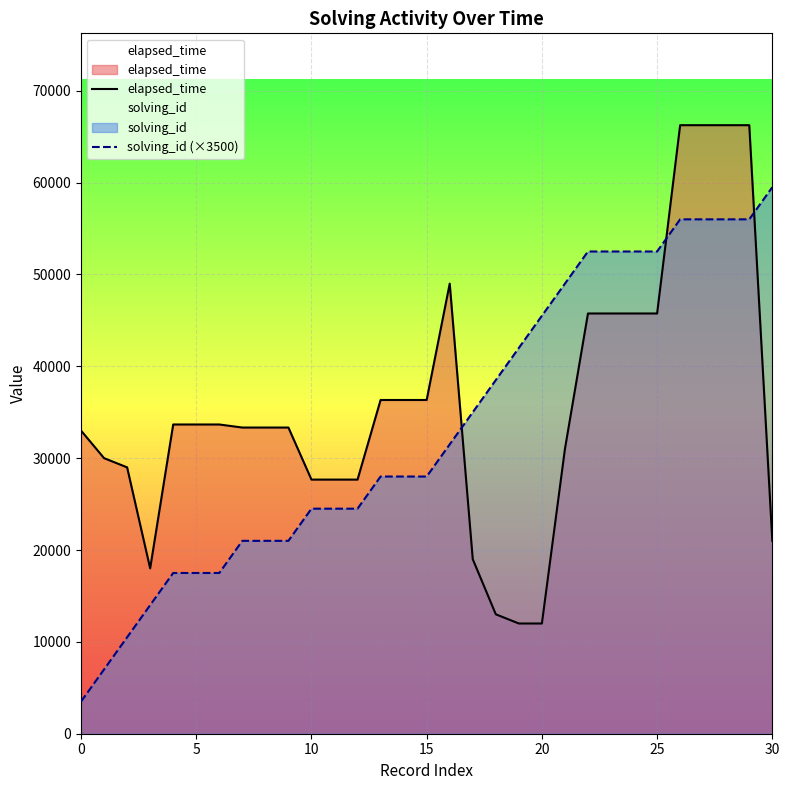

Rank the series by their average value, from highest to lowest.

elapsed_time, solving_id (×3500)